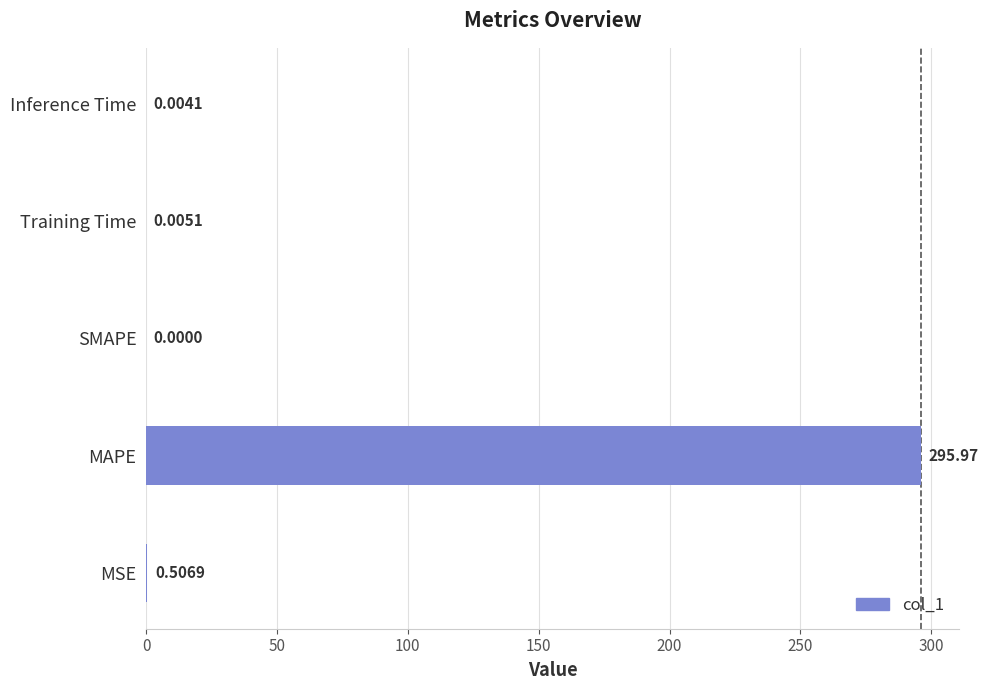

What is the sum of the values at Training Time and MAPE?

296.0